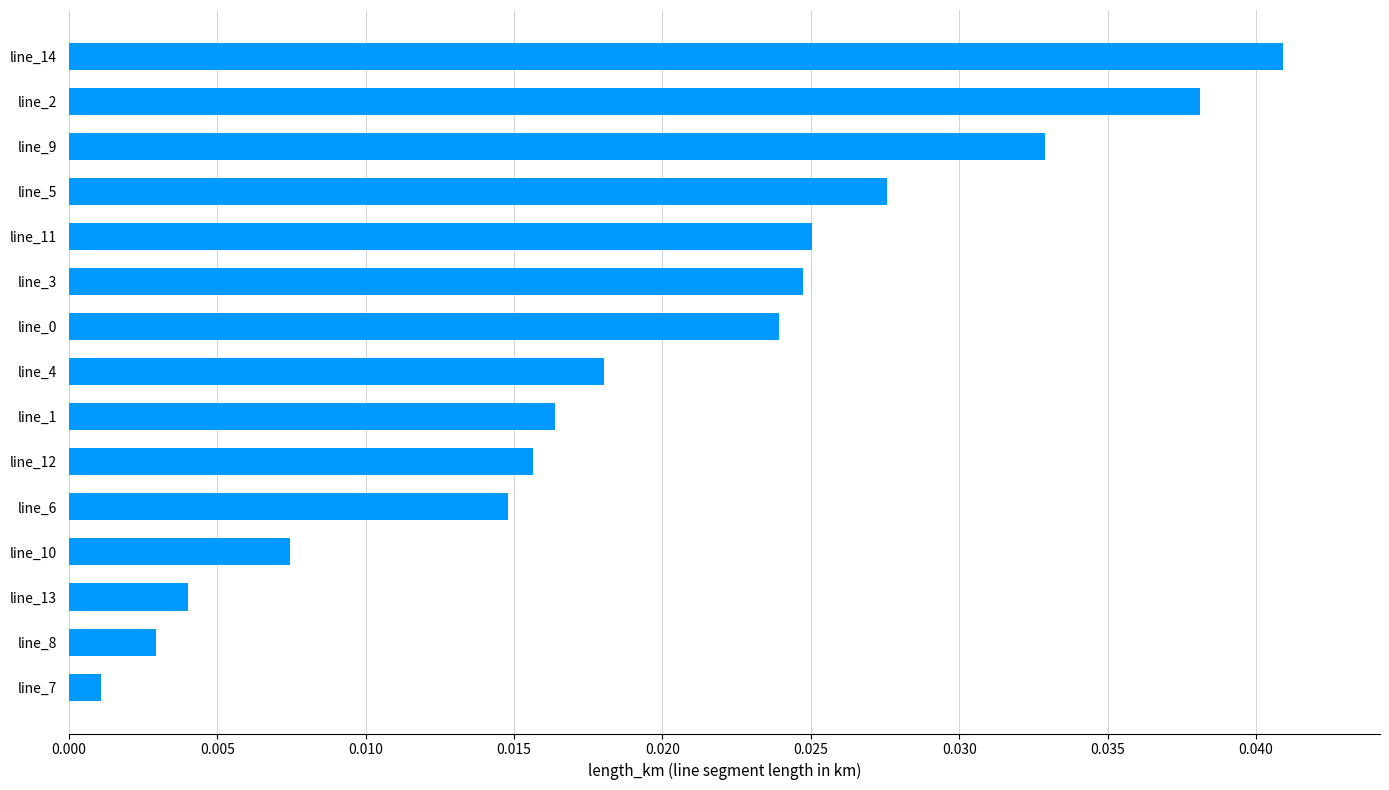

How many bars are there in total?

15